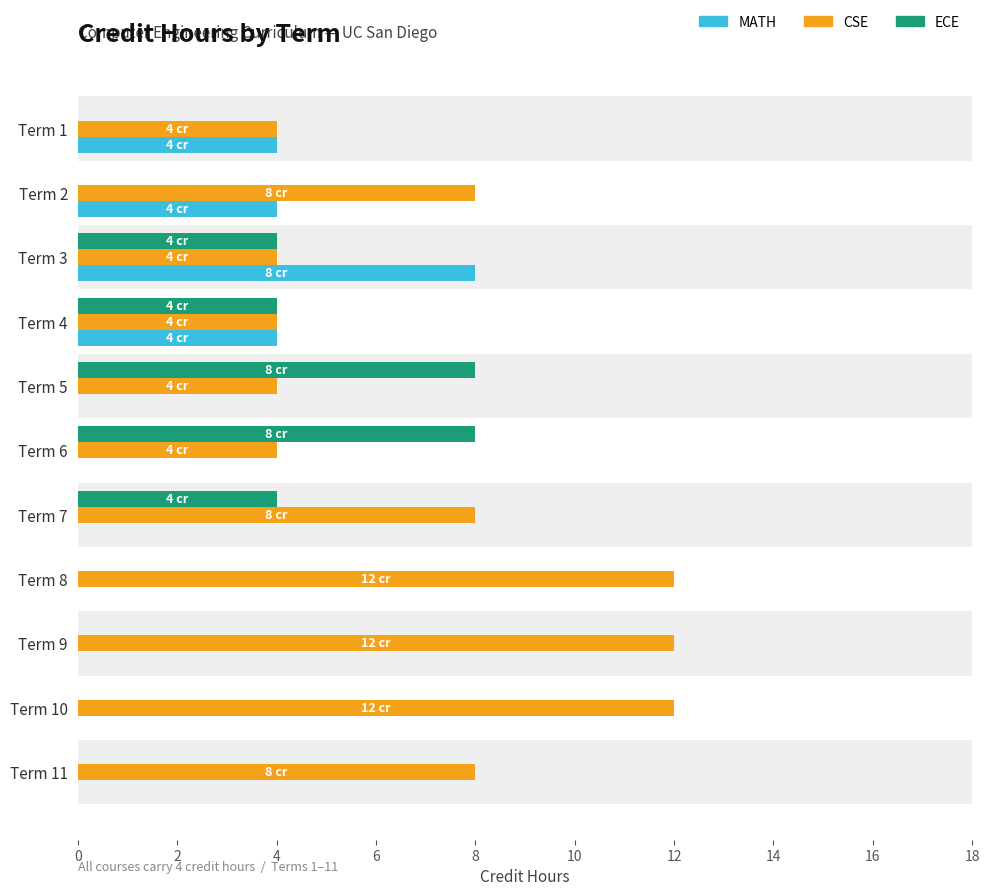

Between Term 9 and Term 11, which series saw the biggest shift?

CSE